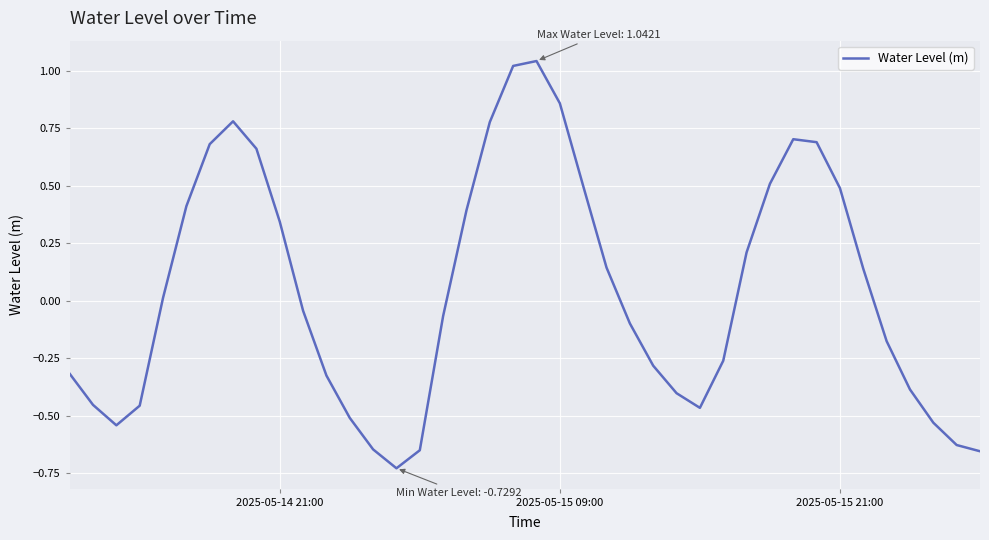

Is this an area chart (filled region under the line)?

No